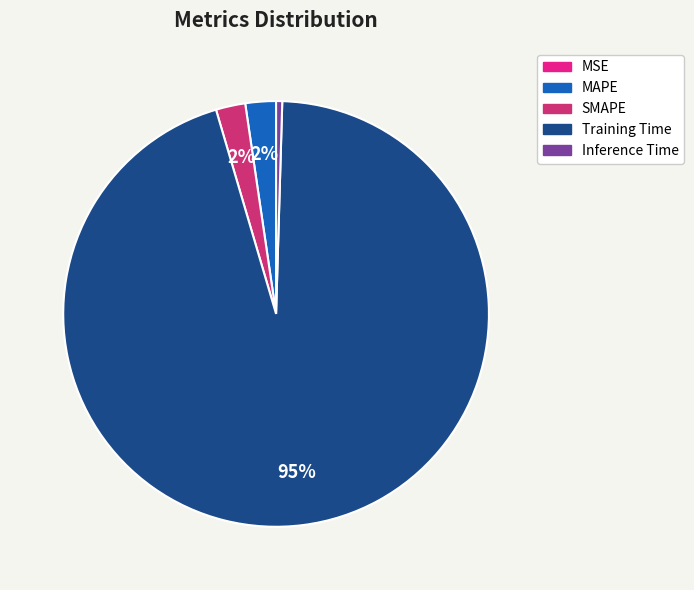

To the nearest percent, what portion does SMAPE represent?

2%